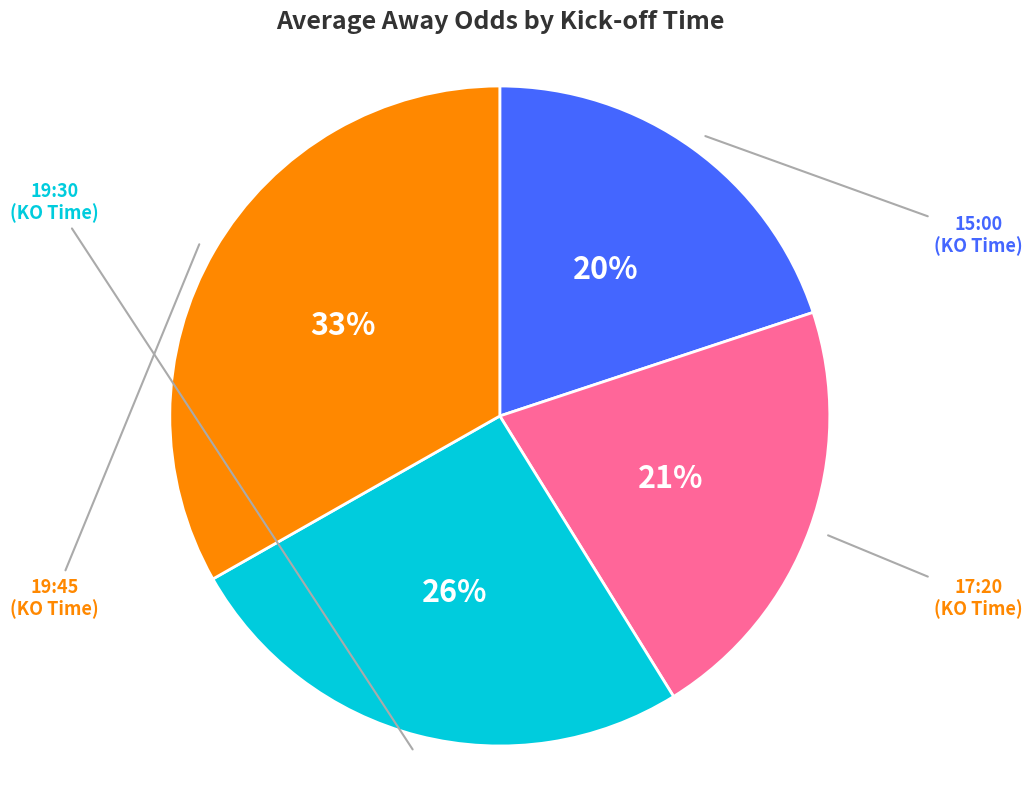

How many slices are in this pie chart?

4